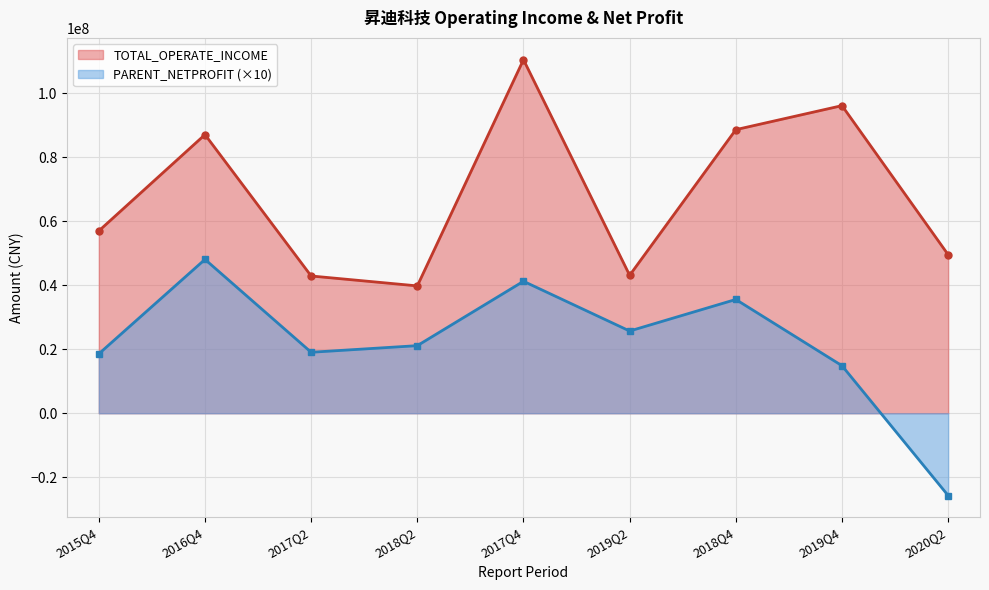

The value of TOTAL_OPERATE_INCOME at 2018Q2 is 63705483.0. True or false?

False